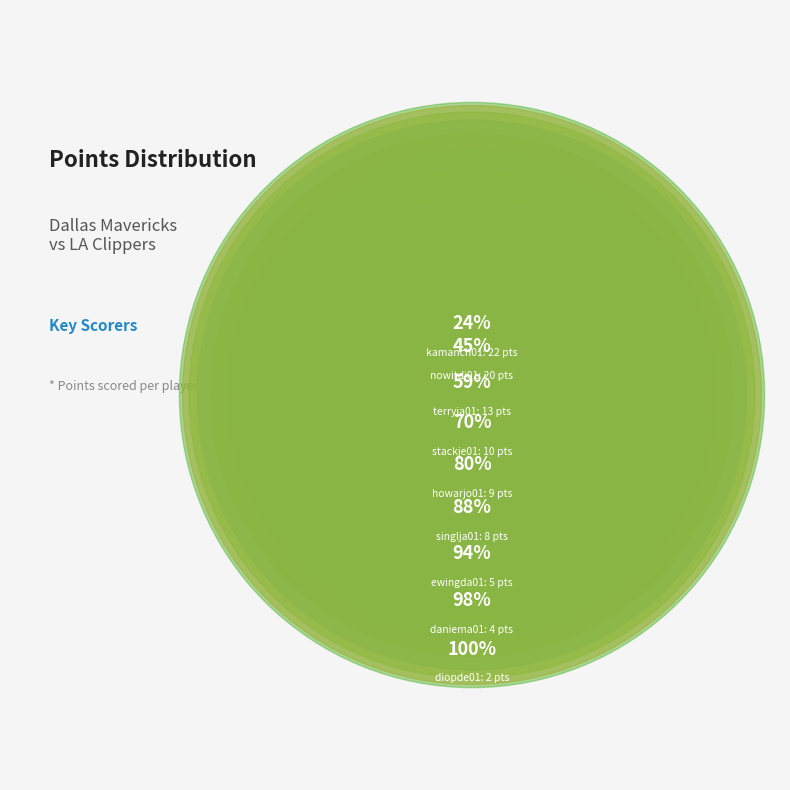

Rank the categories by value from highest to lowest.

kamanch01, nowitdi01, terryja01, stackje01, howarjo01, singlja01, ewingda01, daniema01, diopde01